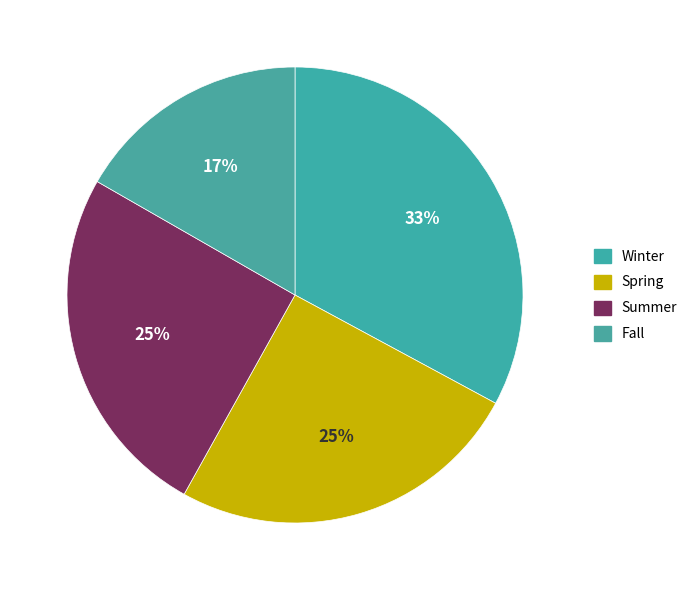

True or false: Spring accounts for 25% of the total.

True